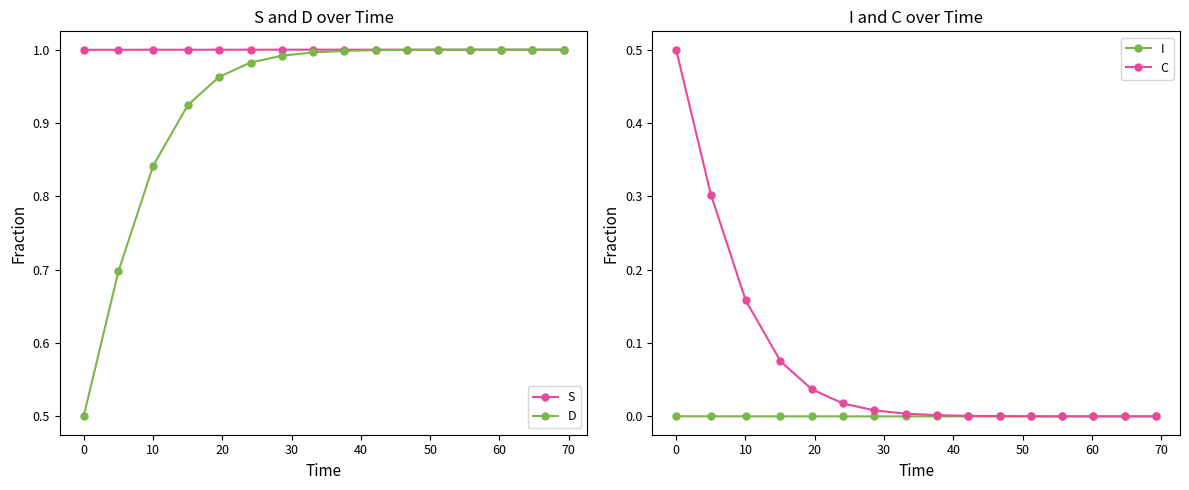

What is the highest value of the C series?

0.5